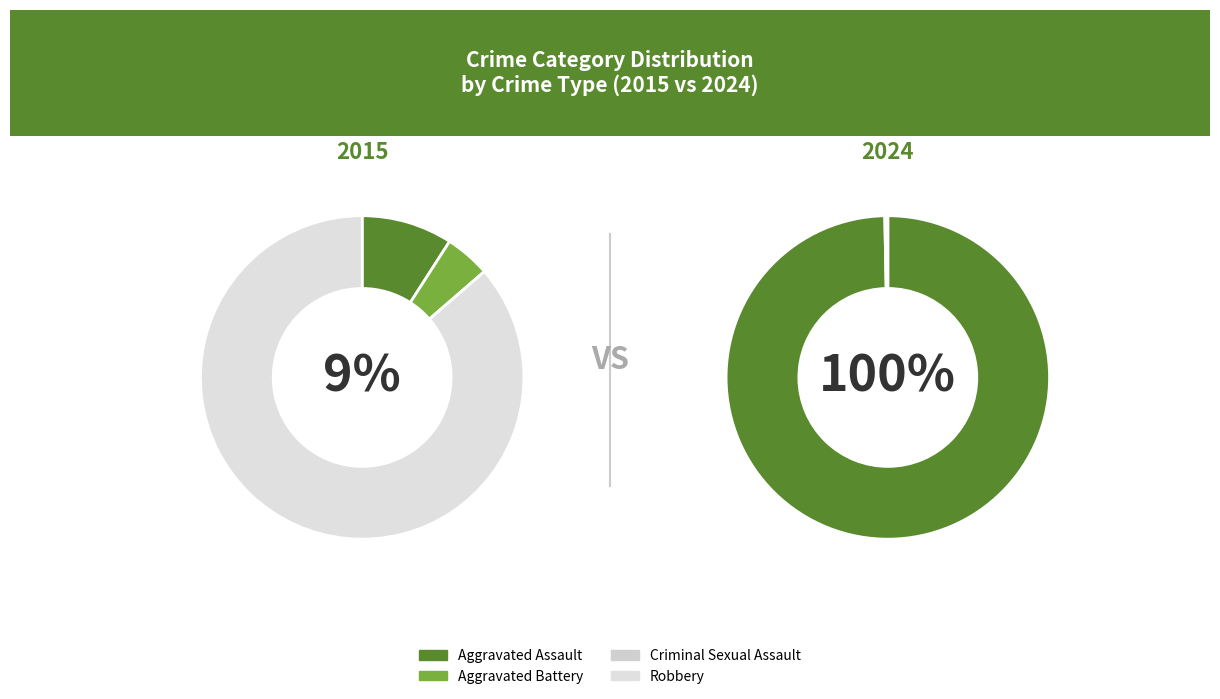

To the nearest percent, what is the combined percentage of Criminal Sexual Assault and Aggravated Battery?

5%